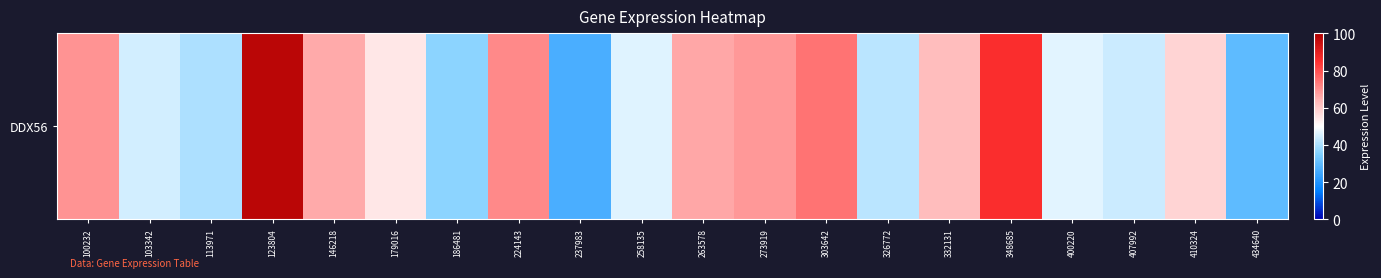

The value at 186481 is 36.5. True or false?

True